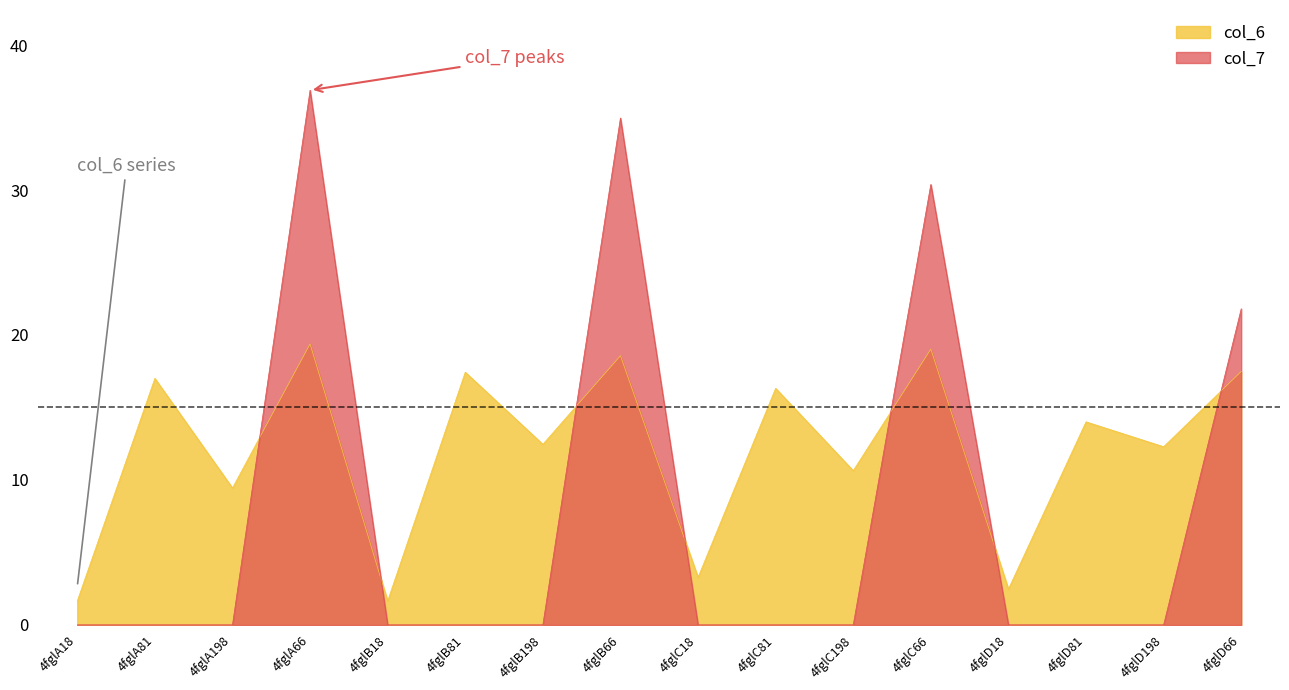

What is the difference between the second highest and minimum values?

17.4